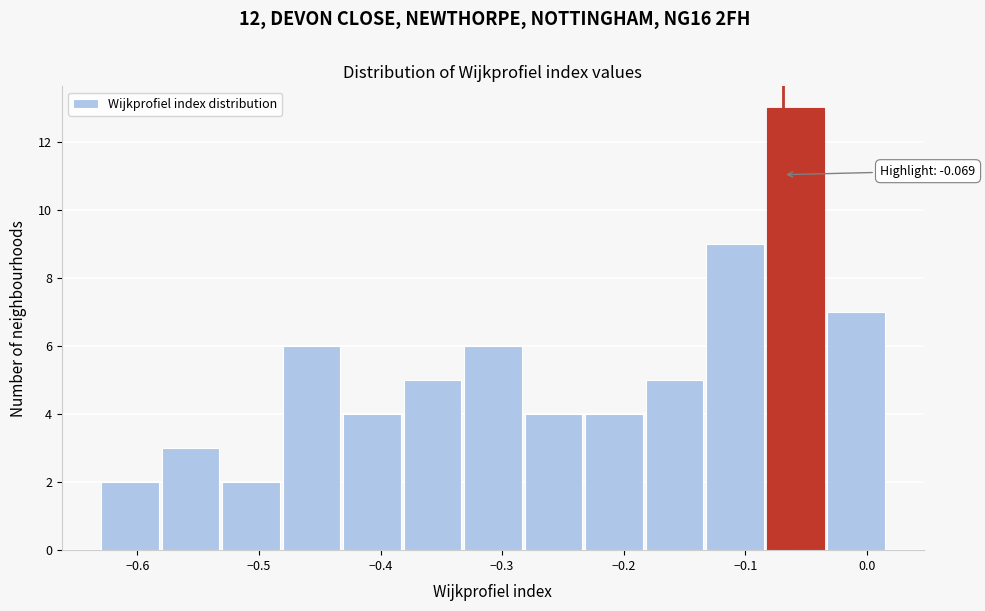

Over which range of the x-axis is the bar tallest?

-0.08 to -0.03